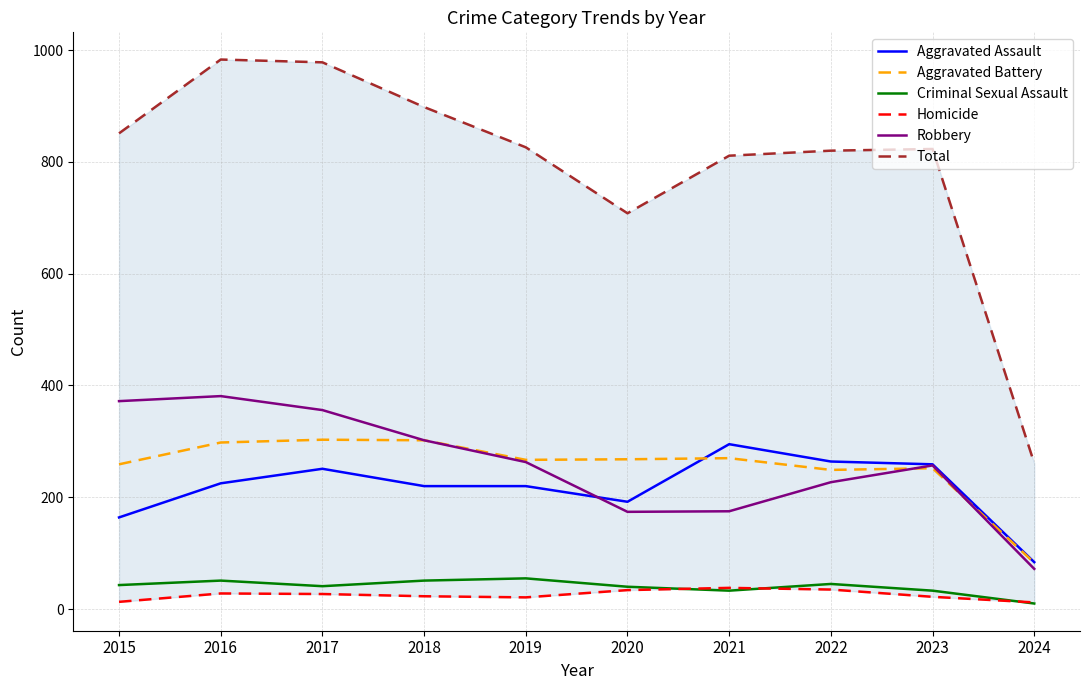

Reading left to right, transcribe all the data shown in this chart.

Aggravated Assault: 2015=164	2016=225	2017=251	2018=220	2019=220	2020=192	2021=295	2022=264	2023=259	2024=84
Aggravated Battery: 2015=259	2016=298	2017=303	2018=302	2019=267	2020=268	2021=270	2022=249	2023=252	2024=83
Criminal Sexual Assault: 2015=43	2016=51	2017=41	2018=51	2019=55	2020=40	2021=33	2022=45	2023=33	2024=10
Homicide: 2015=13	2016=28	2017=27	2018=23	2019=21	2020=34	2021=38	2022=35	2023=22	2024=12
Robbery: 2015=372	2016=381	2017=356	2018=302	2019=263	2020=174	2021=175	2022=227	2023=257	2024=72
Total: 2015=851	2016=983	2017=978	2018=898	2019=826	2020=708	2021=811	2022=820	2023=823	2024=261